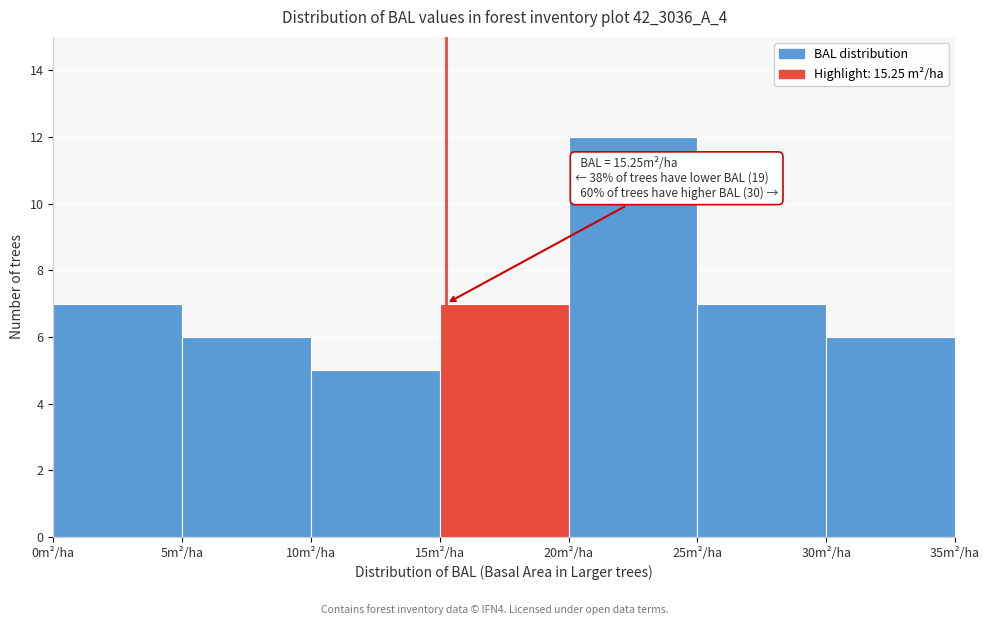

Which range on the x-axis has the tallest bar?

20 to 25